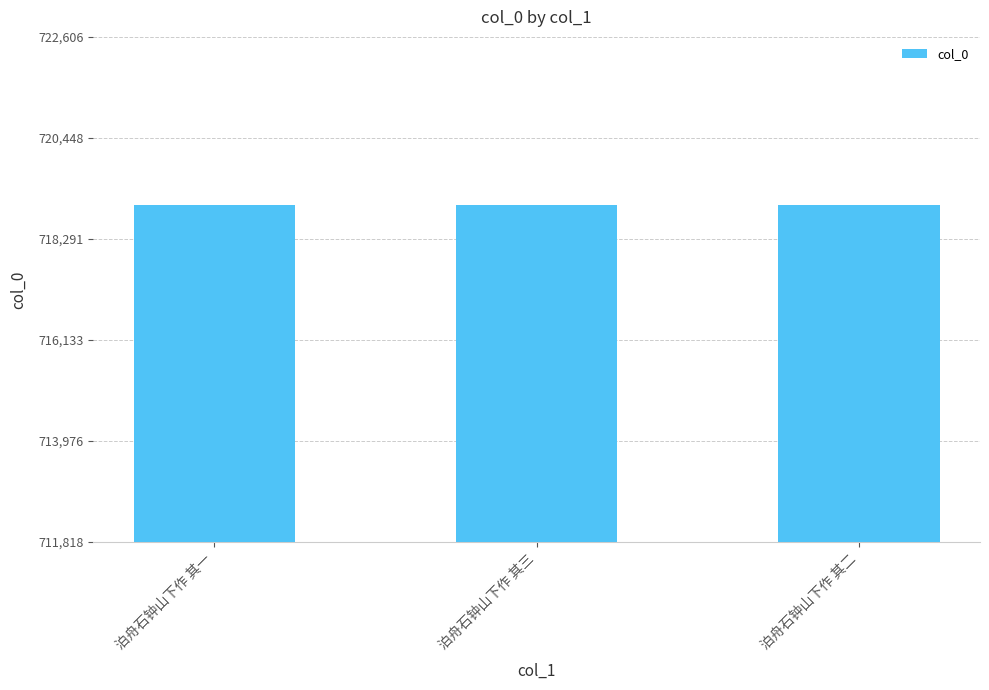

True or false: the data shows 719009 at 泊舟石钟山下作 其一.

True